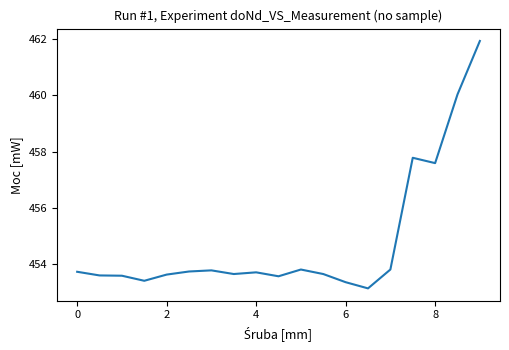

What is the minimum value shown in the chart?

453.1